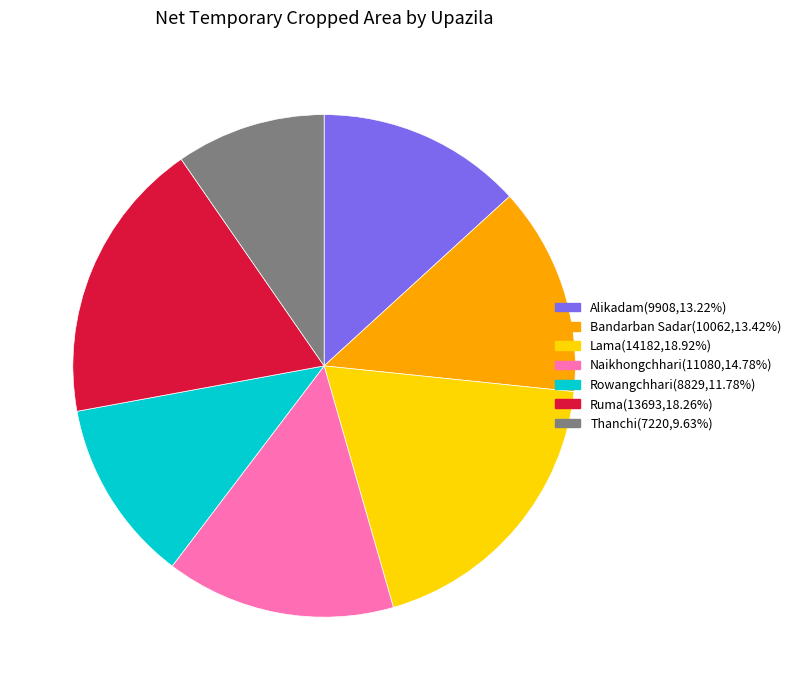

Approximately how many times larger is the value at Rowangchhari compared to Alikadam?

0.9